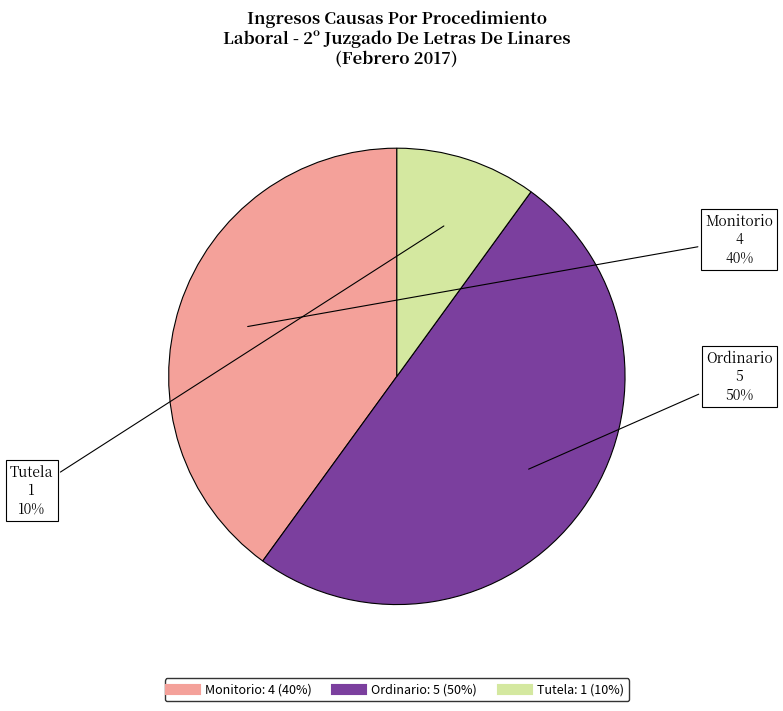

Which category has the smallest portion of the pie?

Tutela